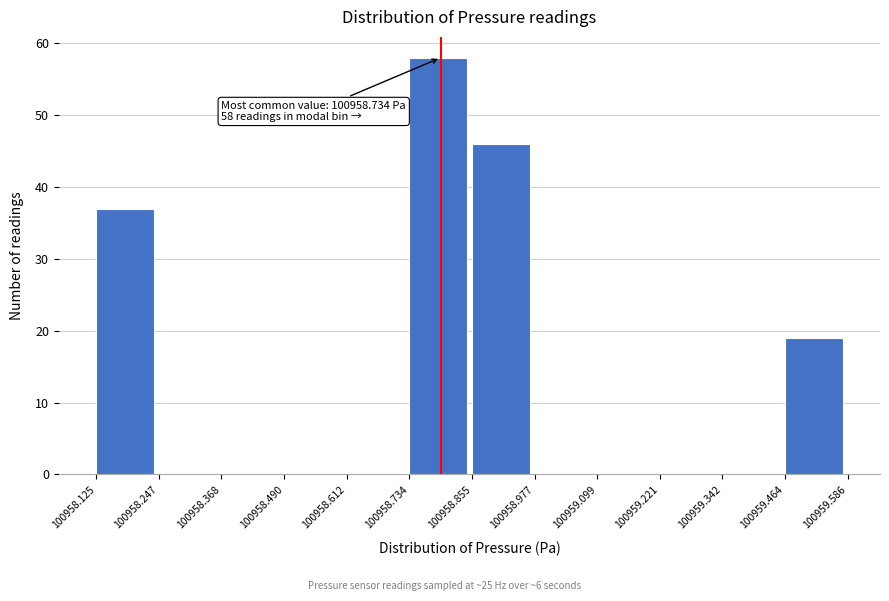

Over which range of the x-axis is the bar tallest?

100958.734 to 100958.855